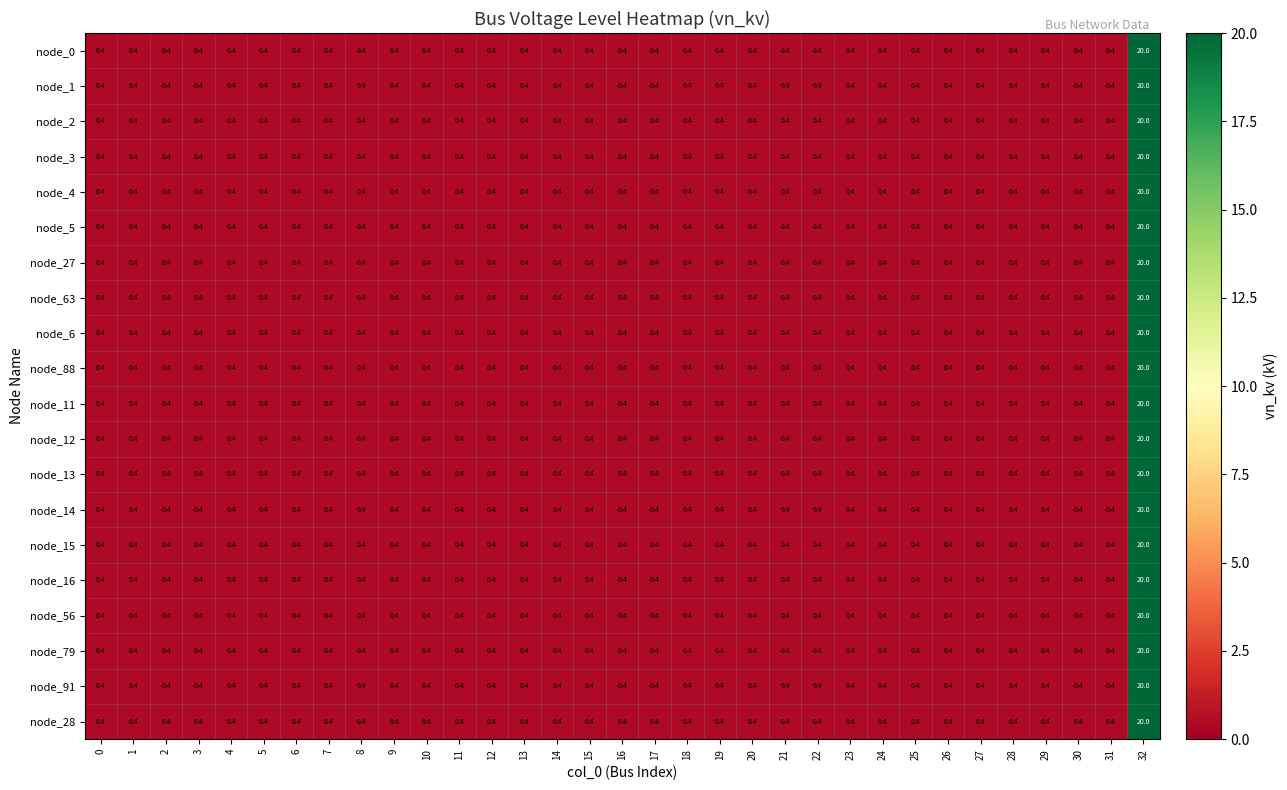

Count the number of categories in the chart.

33